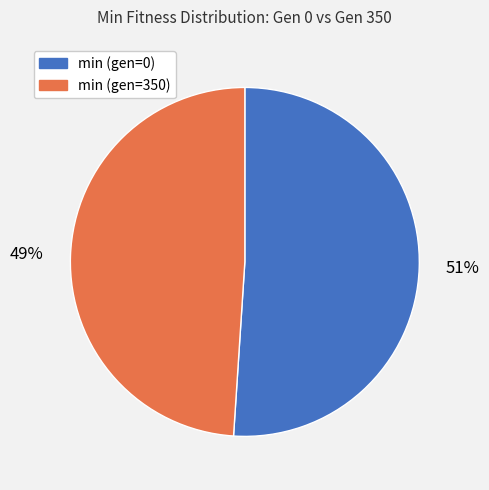

Is it true that min (gen=0) is 40% of the pie?

False